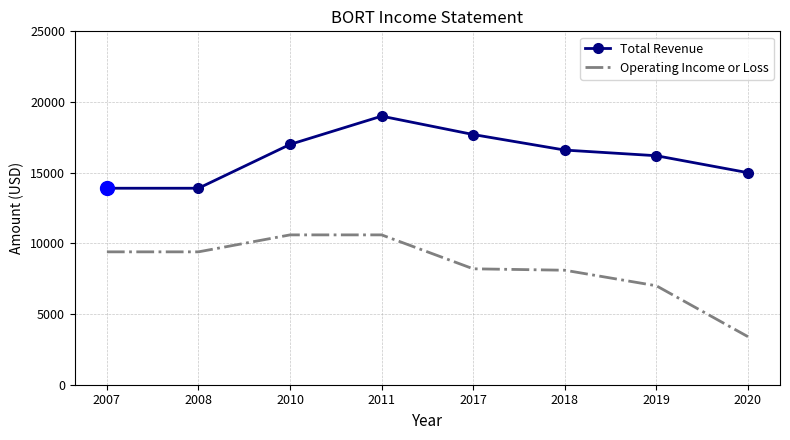

At which category does Total Revenue reach its first local peak?

2011